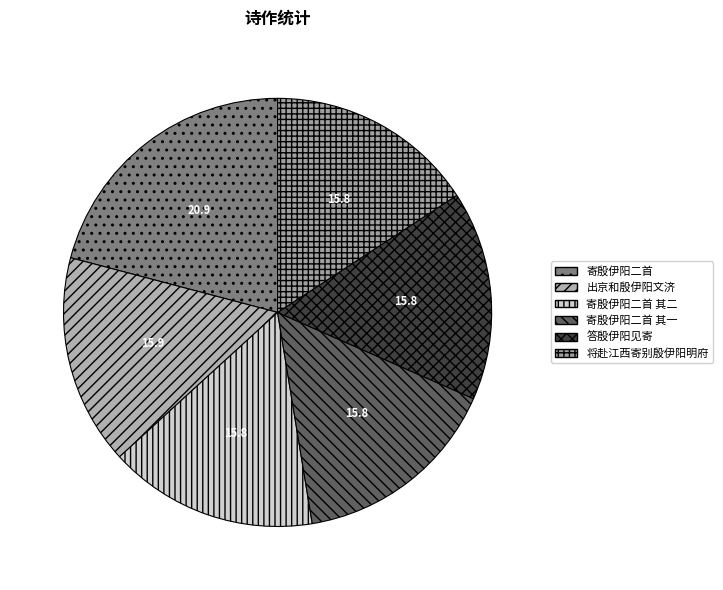

How many segments does this pie chart have?

6